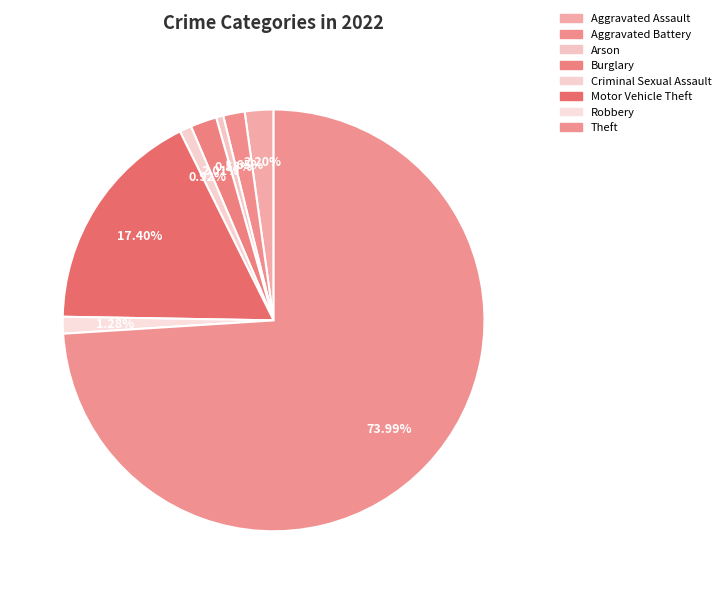

Approximately how many times larger is the value at Burglary compared to Aggravated Assault?

0.9